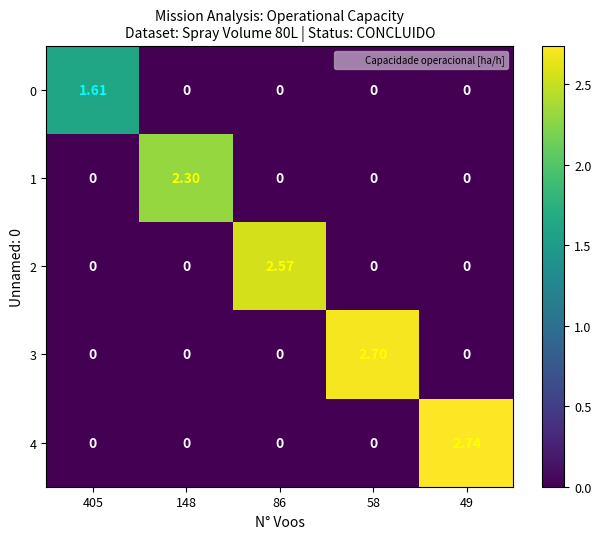

Count the number of categories in the chart.

5